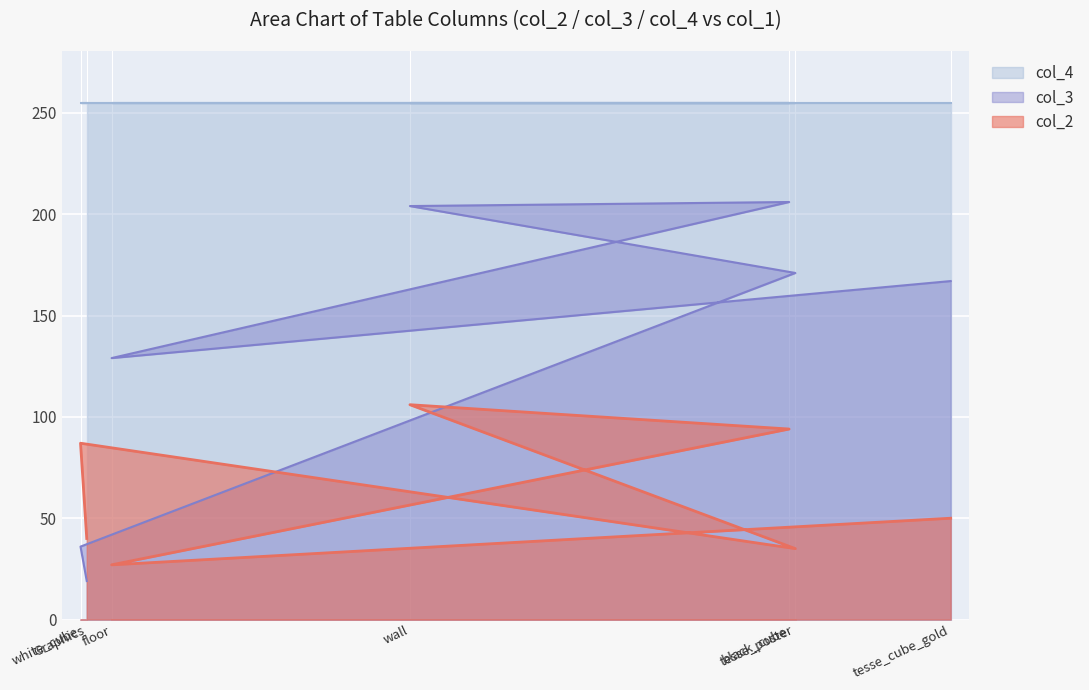

What is the greatest value displayed?

255